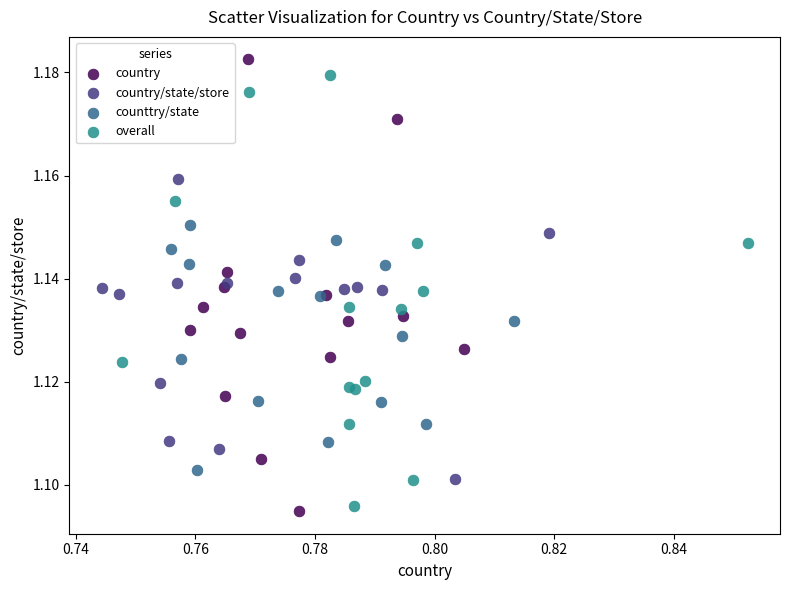

What are all the series names shown in the legend?

country, country/state/store, counttry/state, overall